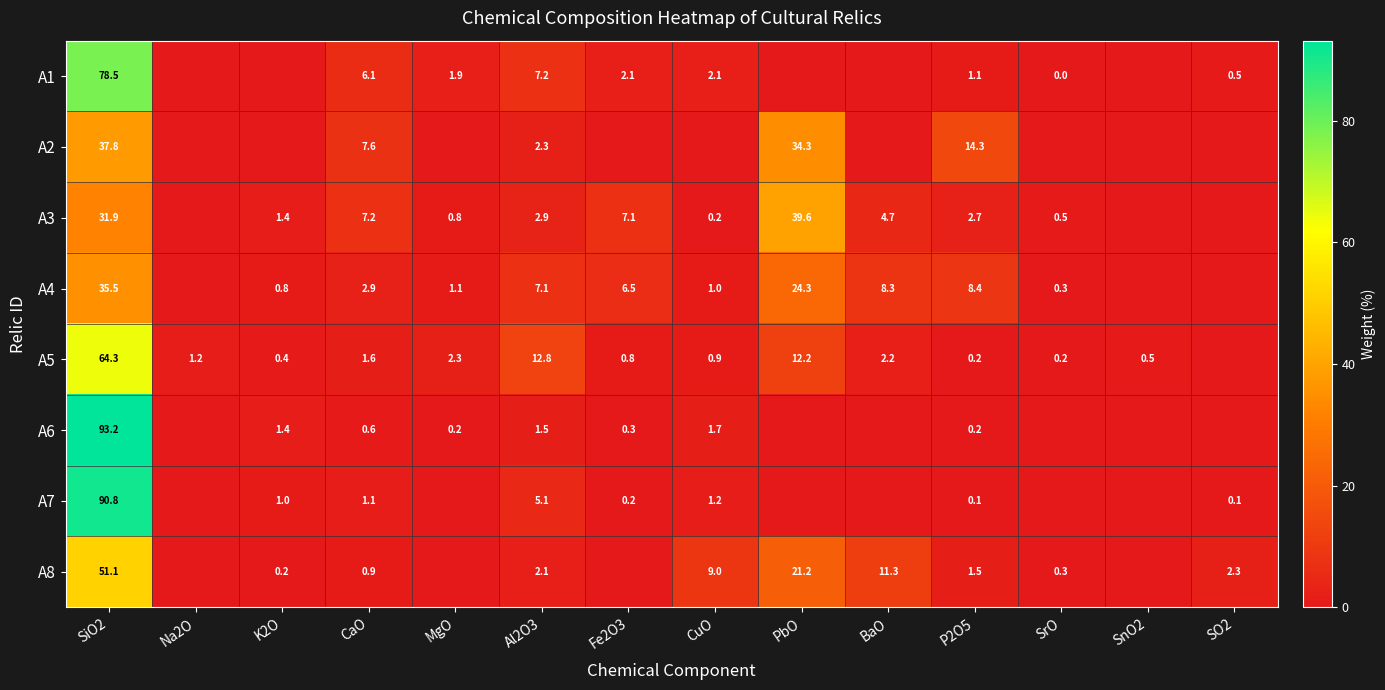

At SiO2, list the series in order from smallest to largest.

A3, A4, A2, A8, A5, A1, A7, A6